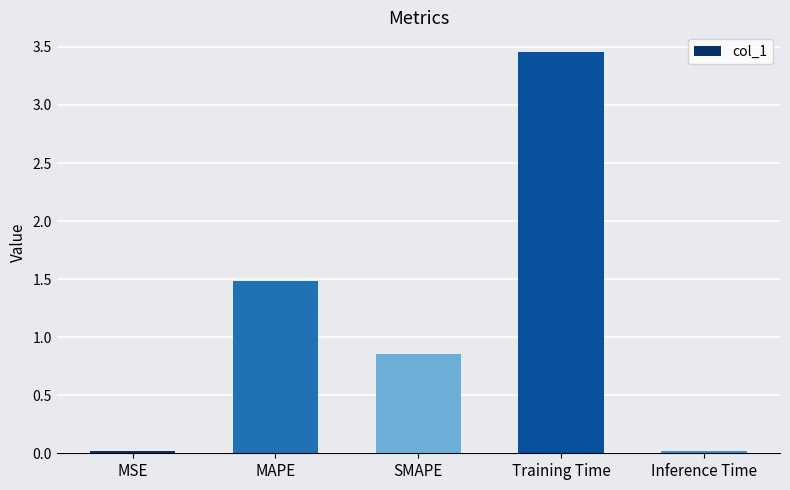

What is the difference between the values at SMAPE and MSE?

0.8